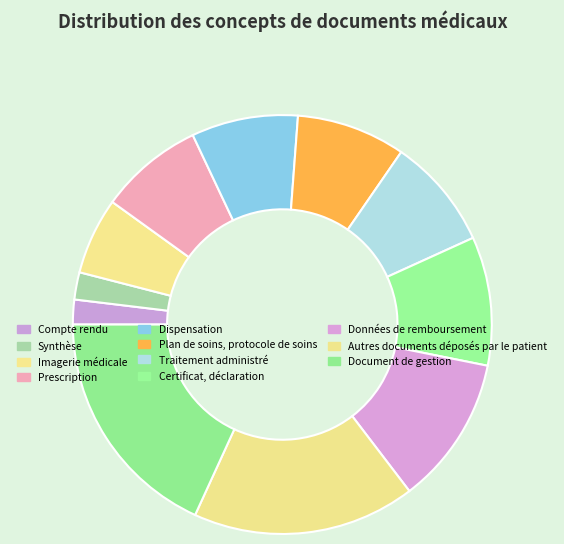

Rank the categories by value from highest to lowest.

Document de gestion, Autres documents déposés par le patient, Données de remboursement, Certificat, déclaration, Traitement administré, Plan de soins, protocole de soins, Dispensation, Prescription, Imagerie médicale, Synthèse, Compte rendu